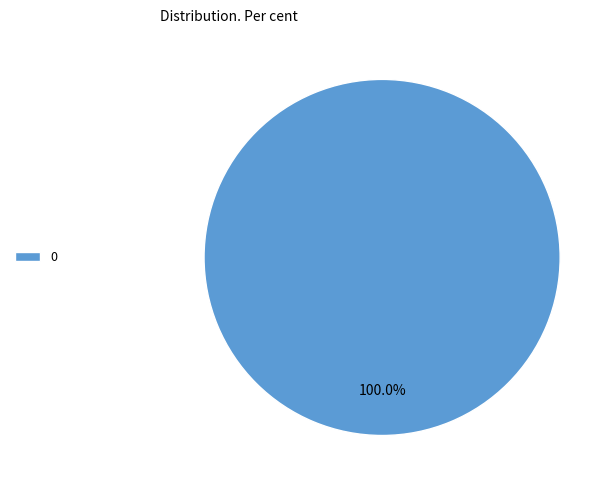

Does 0 account for over 50% of the chart?

Yes